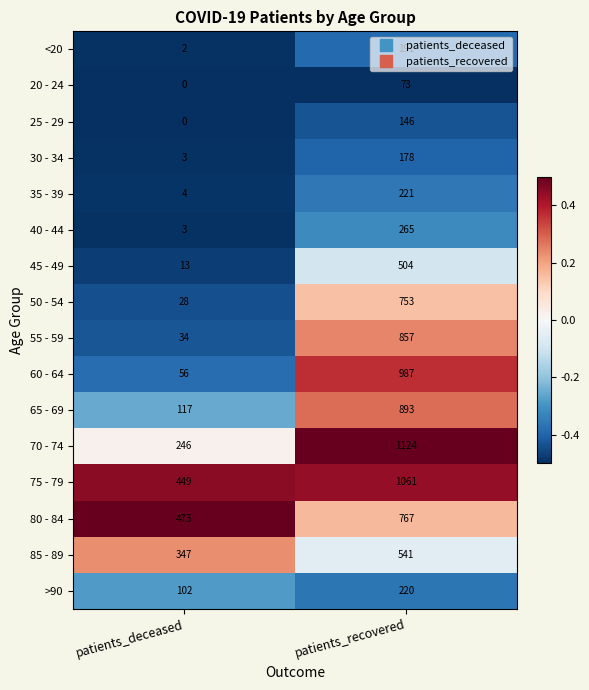

What is the greatest value displayed?

1124